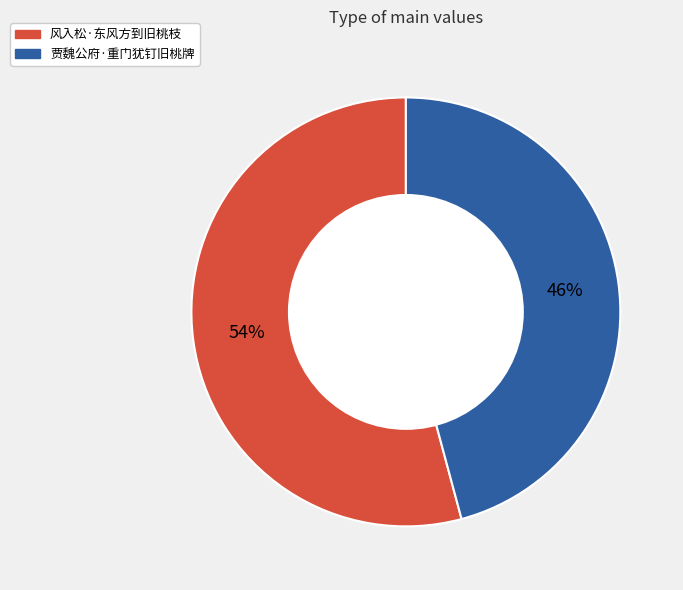

Combined, do 风入松·东风方到旧桃枝 and 贾魏公府·重门犹钉旧桃牌 account for over 50%?

Yes